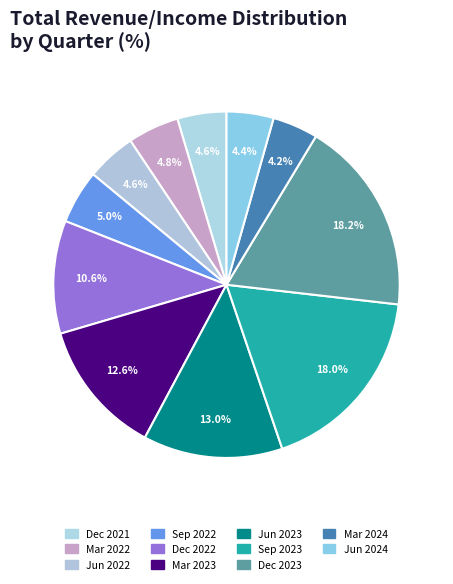

Is it true that Dec 2021 is 1% of the pie?

False